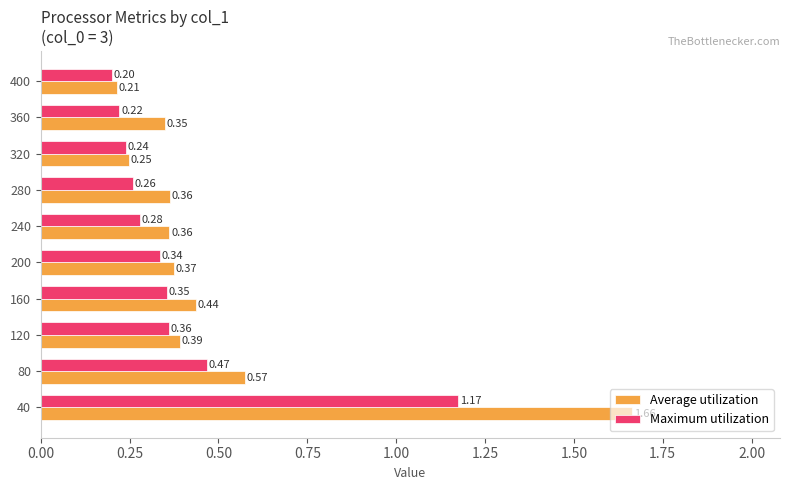

Rank the series by their average value, from highest to lowest.

Average utilization, Maximum utilization